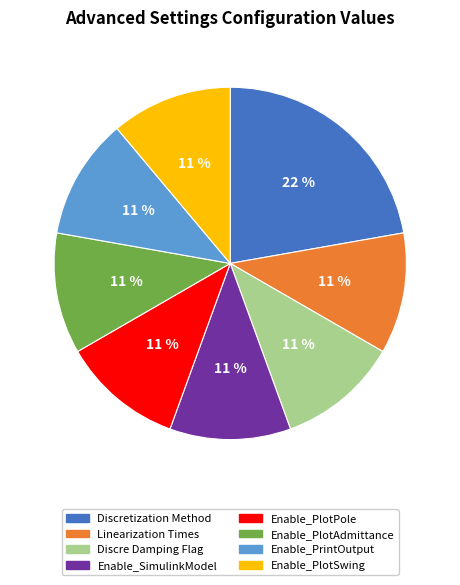

How many slices are in this pie chart?

8